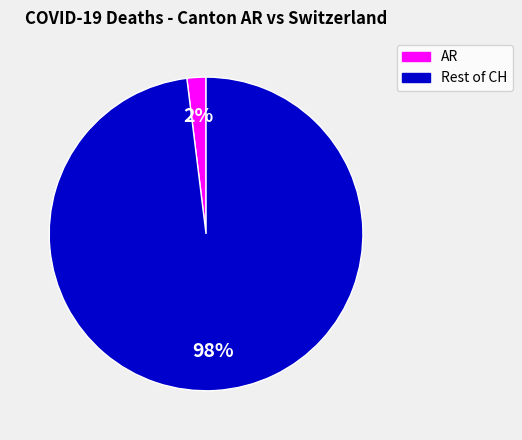

Is there a majority slice in this chart?

Yes